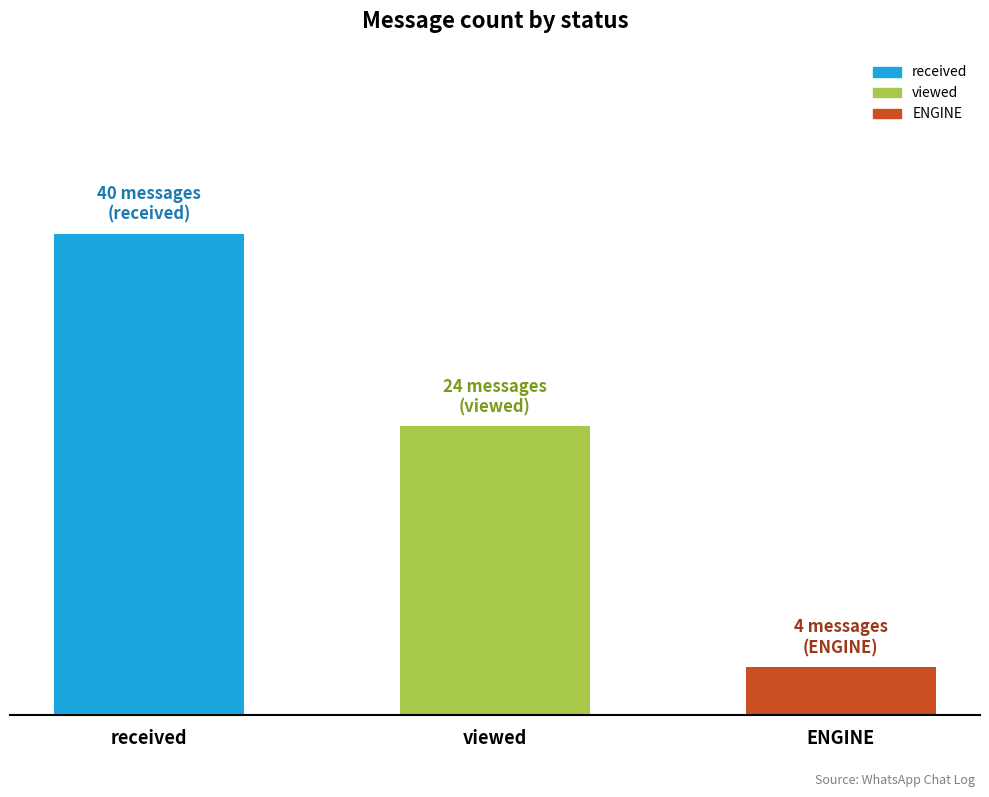

What is the maximum value shown in the chart?

40